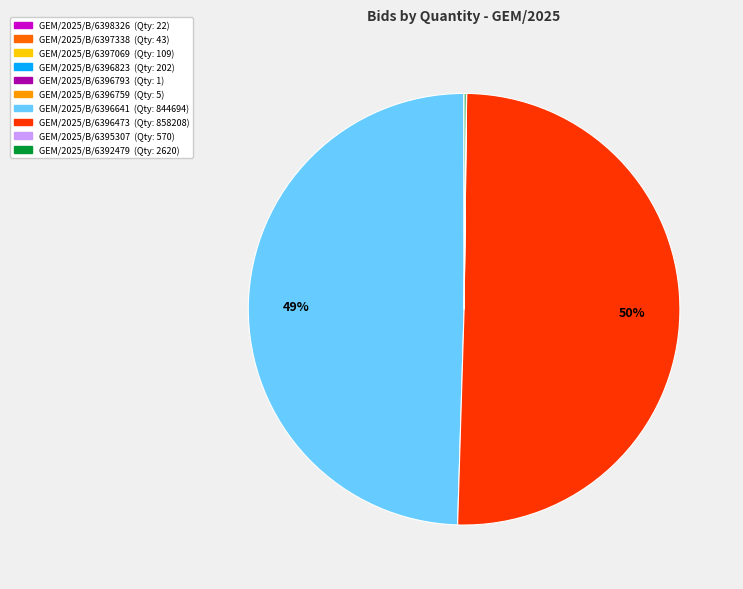

What is the largest slice in the pie chart?

GEM/2025/B/6396473